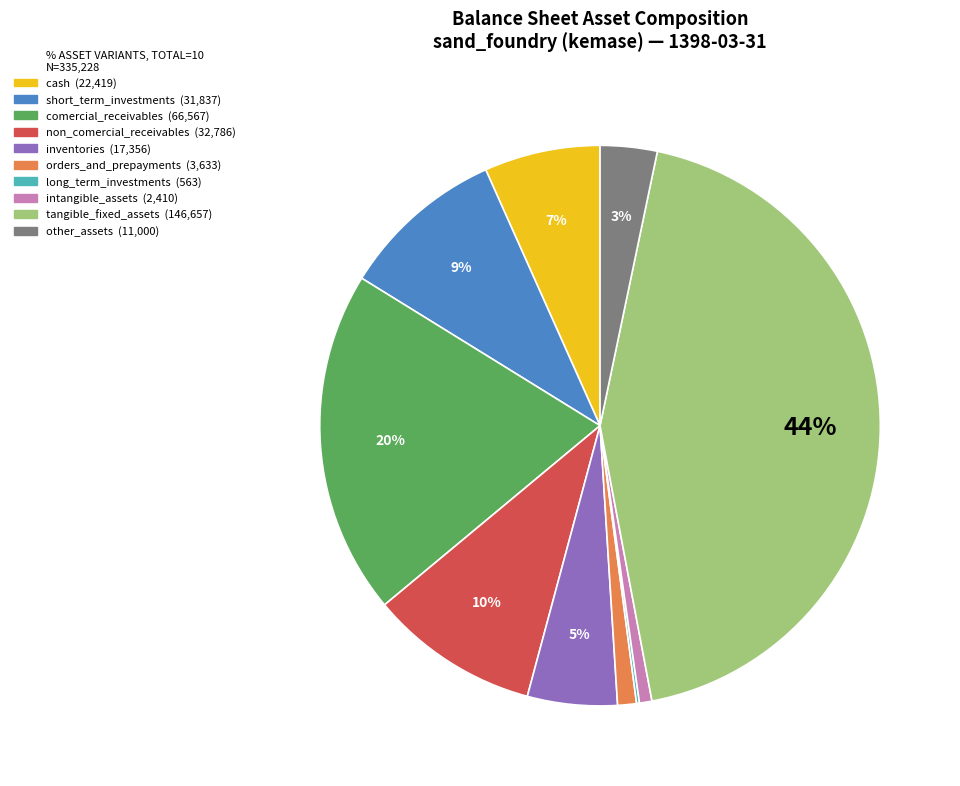

To the nearest percent, what portion does tangible_fixed_assets represent?

44%